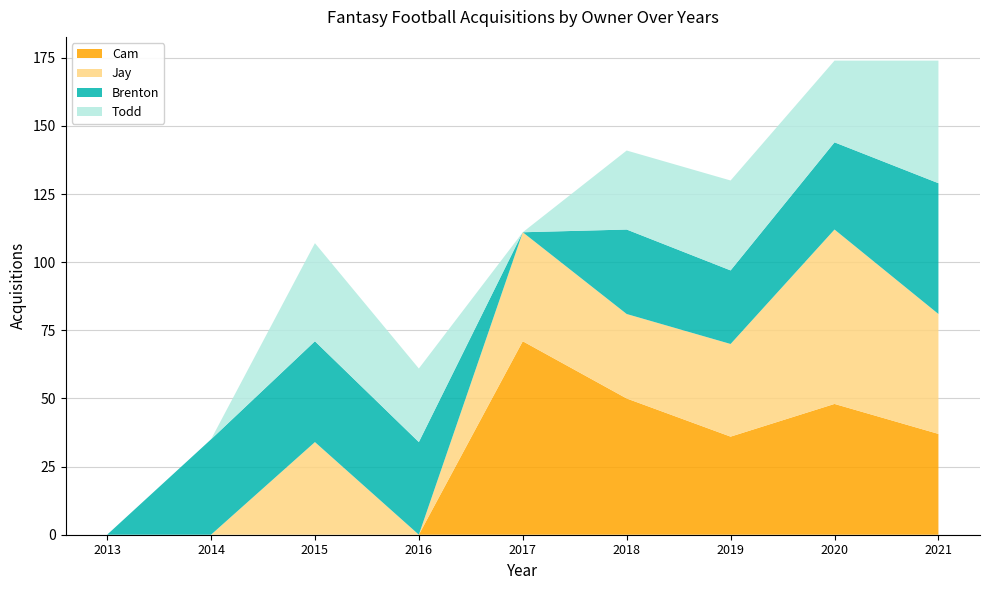

Read the Cam value at 2019.

36